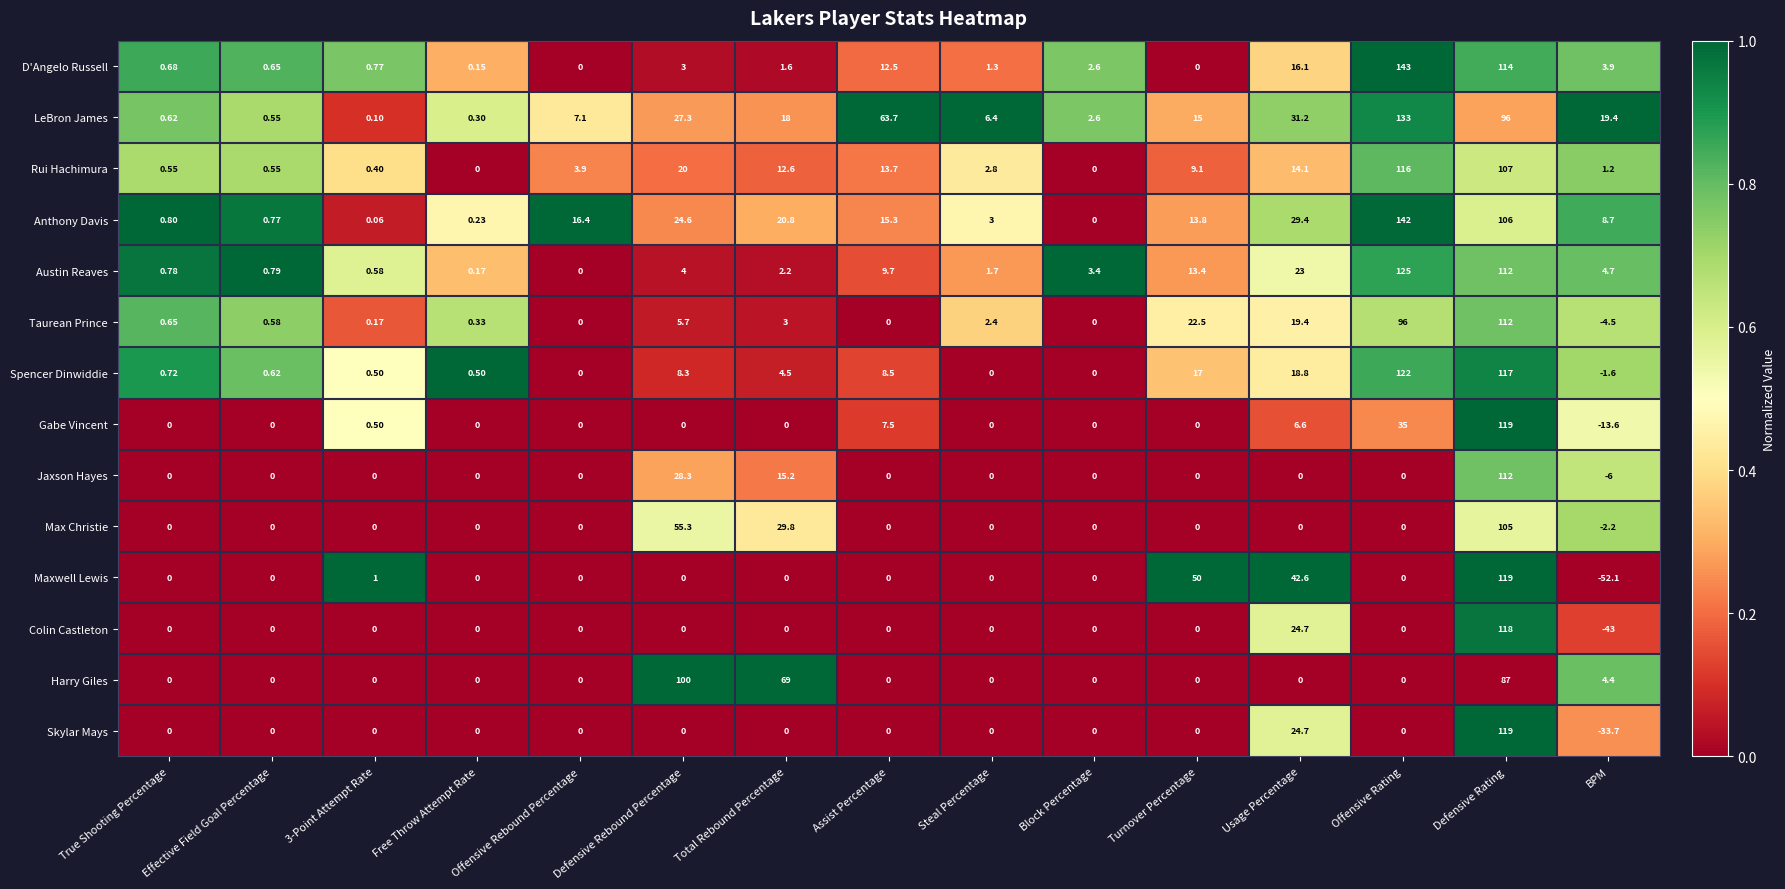

Which category has the lowest value across all series?

BPM